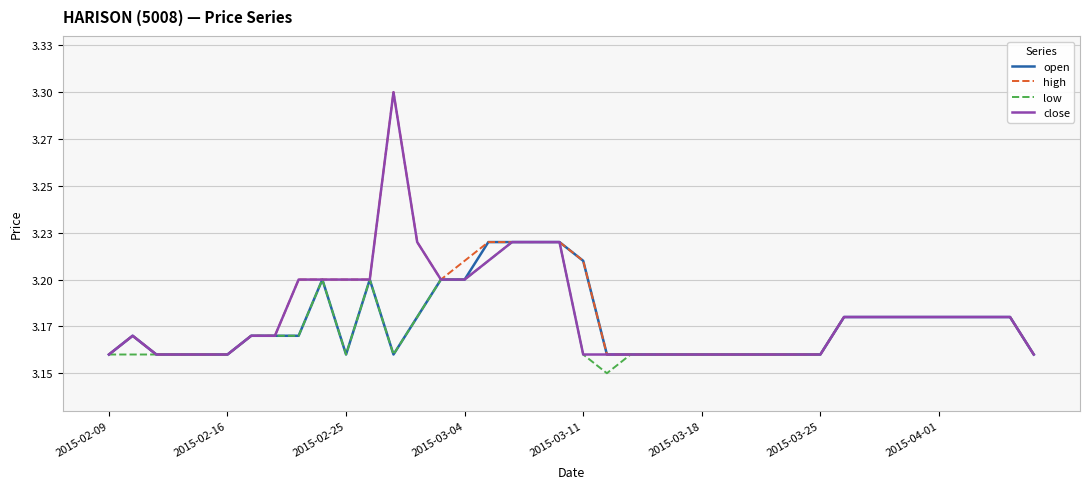

At how many categories does at least one series exceed 3?

40